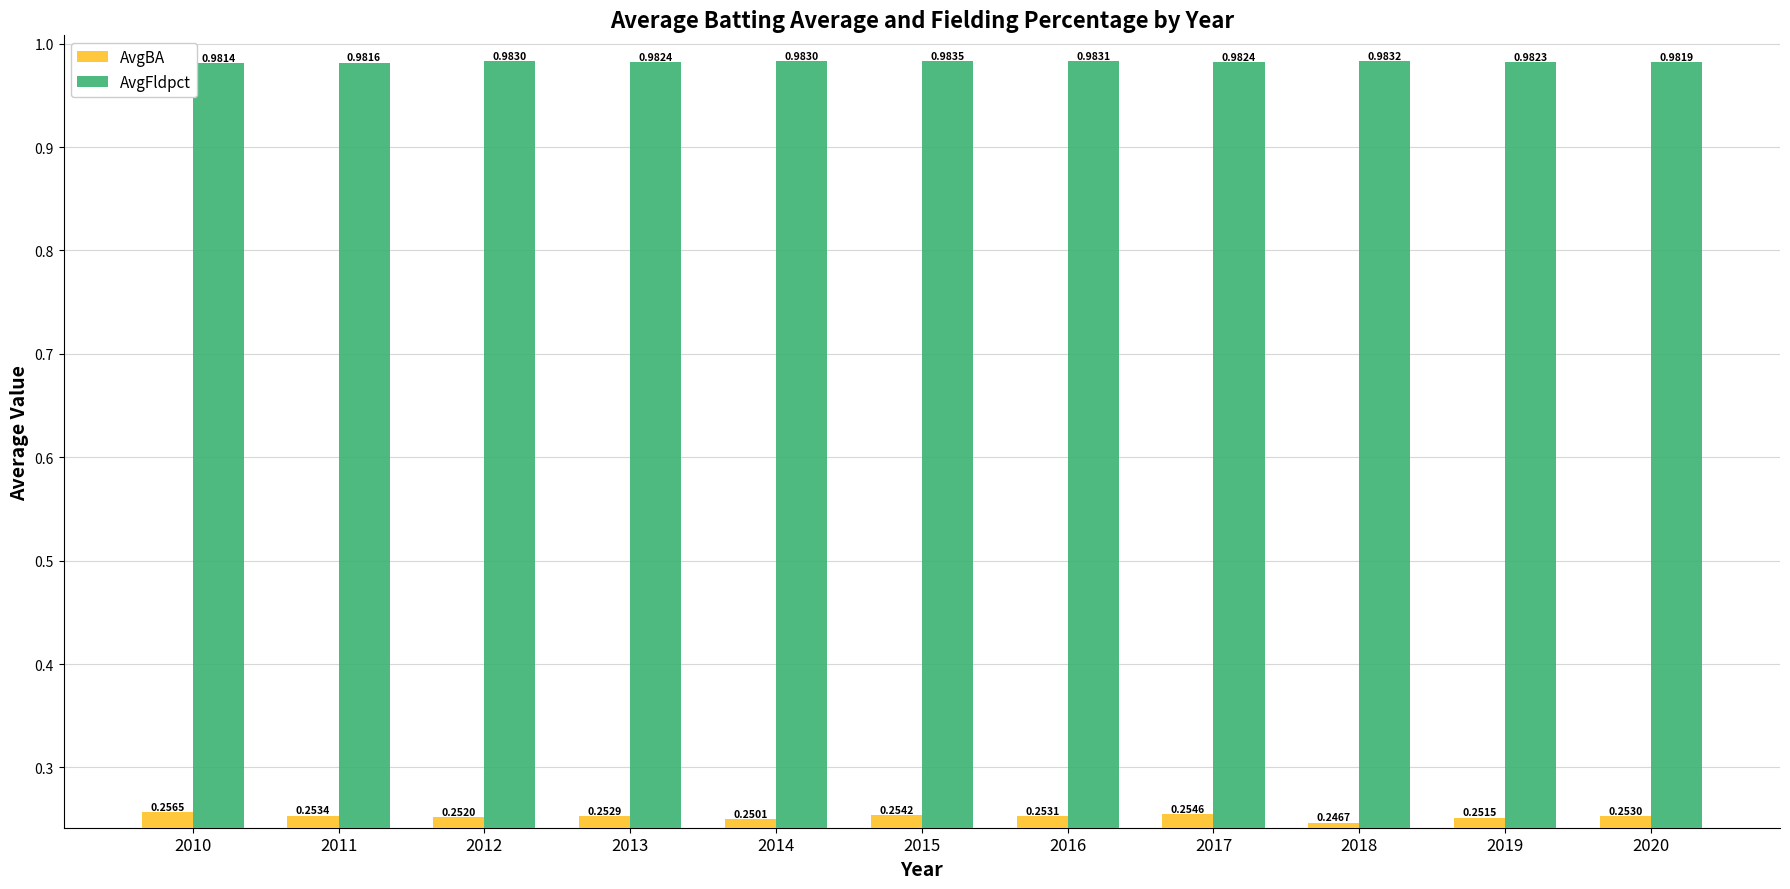

Are the bars horizontal?

No